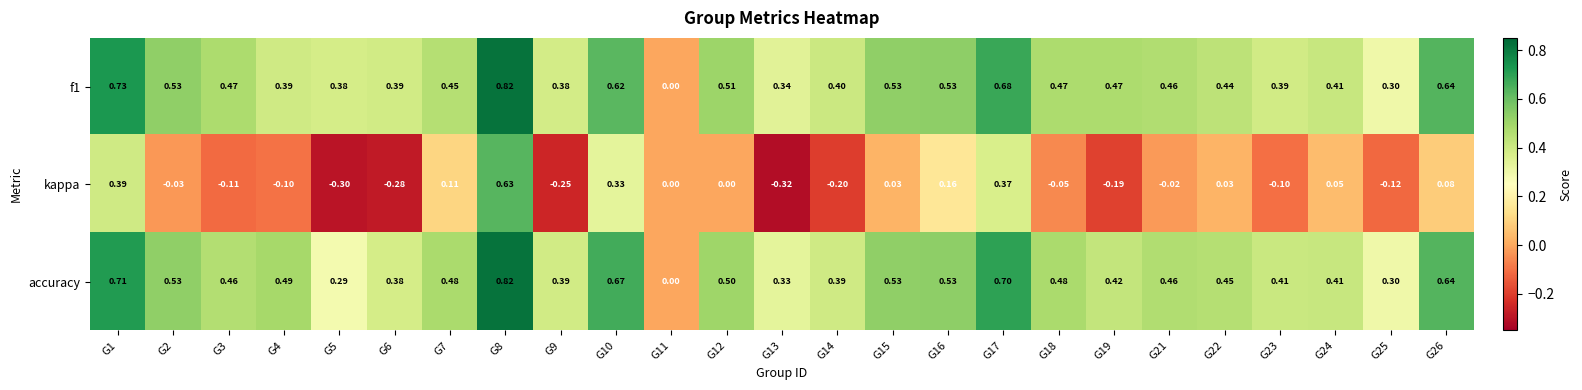

Which series has the widest spread of values?

kappa